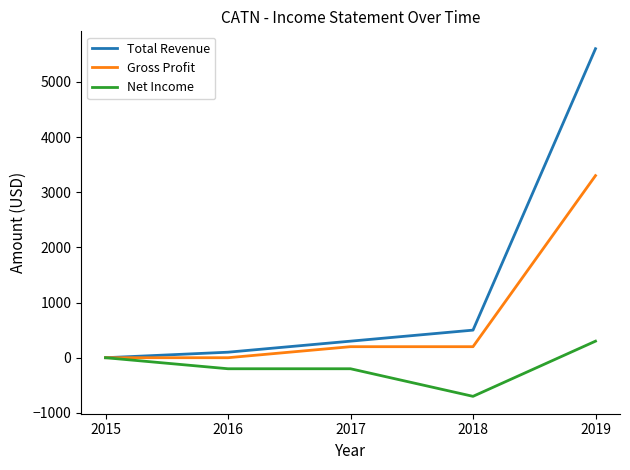

What is the sum of the Net Income values at 2016 and 2018?

-900